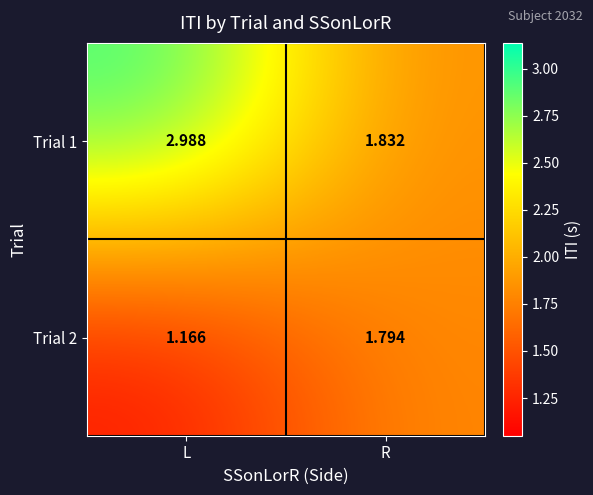

Which label corresponds to the smallest value in the chart?

L